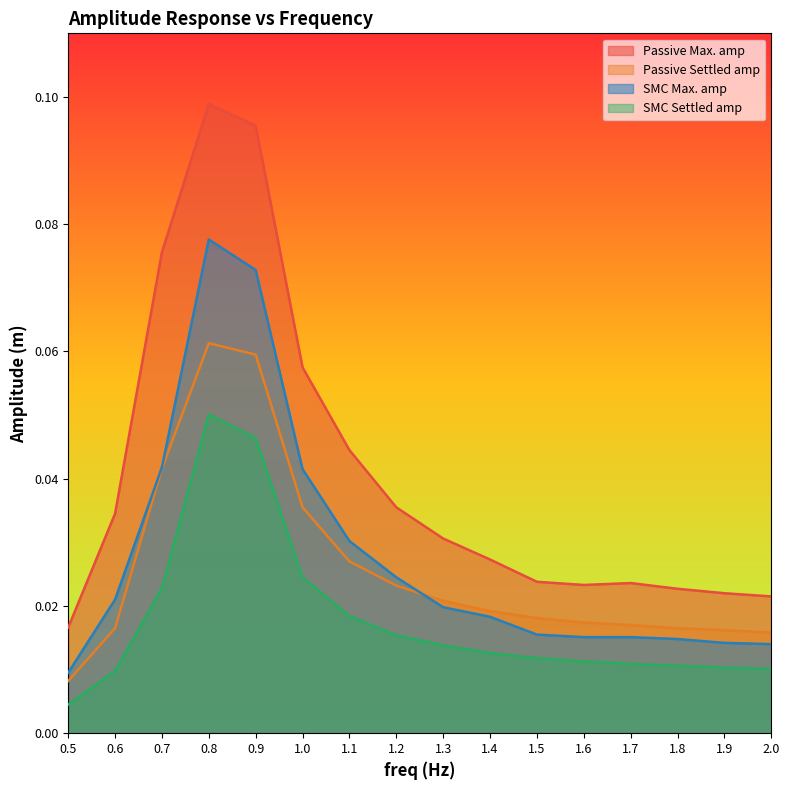

At which label does Passive Settled amp reach its minimum?

0.5